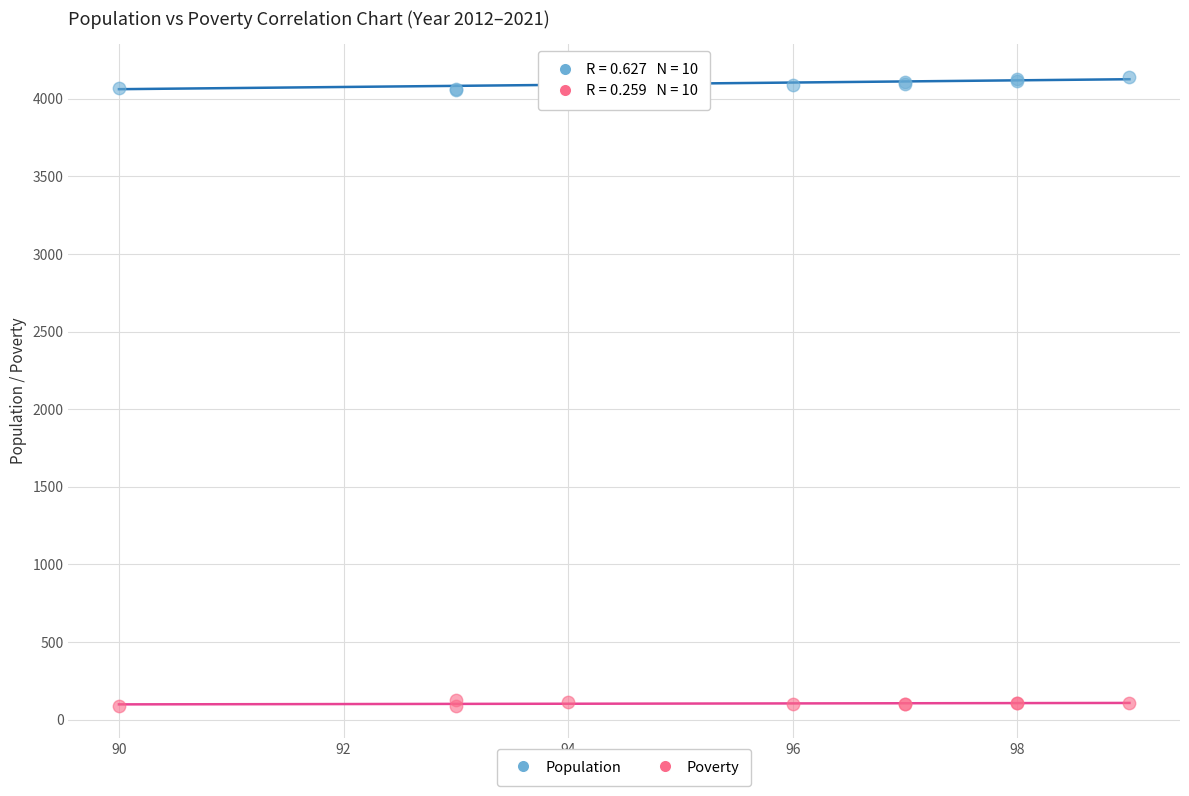

Which series reaches the maximum Y coordinate?

Population